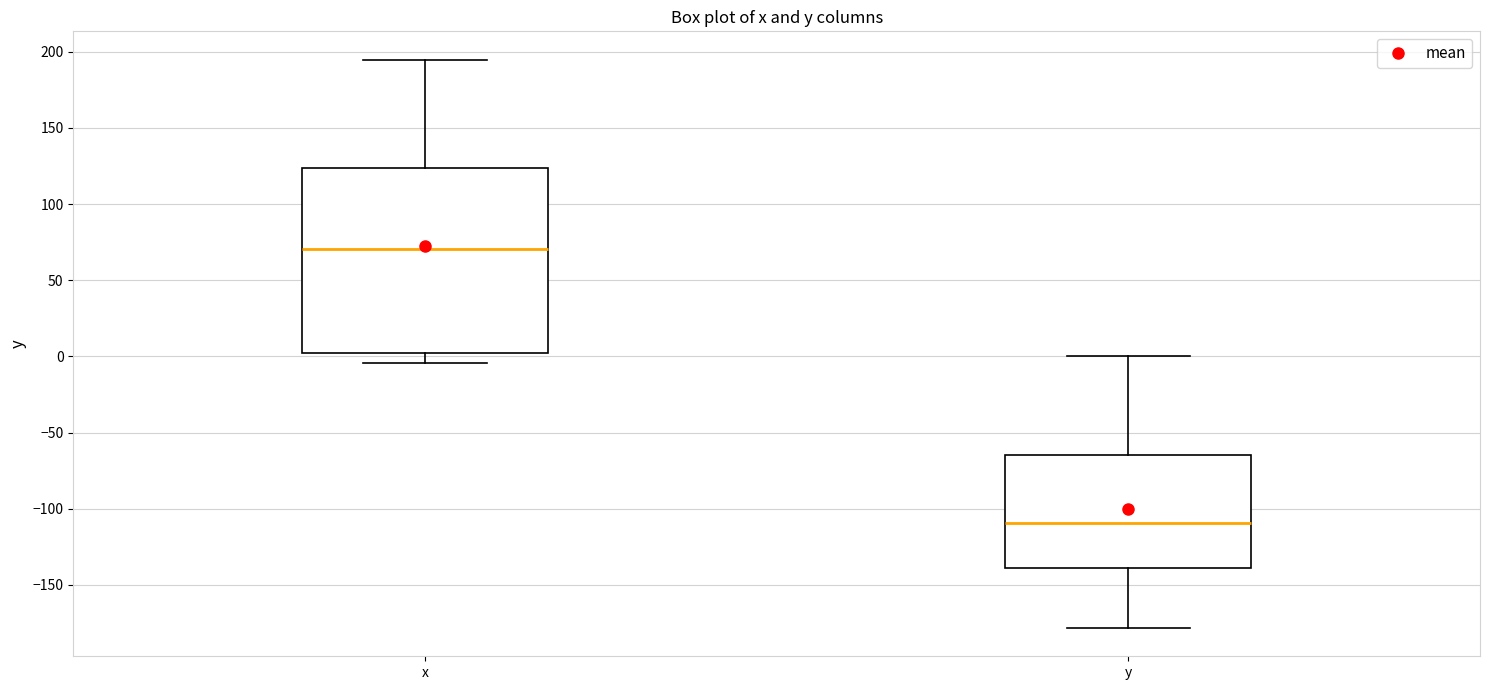

Comparing the boxes themselves (not the whiskers), which one is the tallest?

x